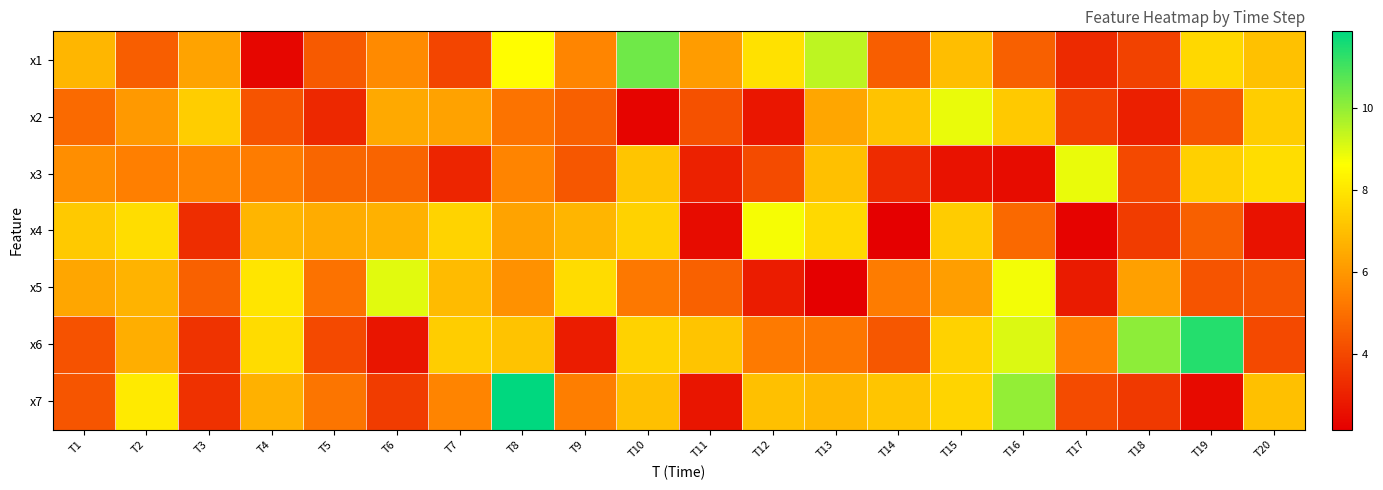

Which series has the largest range (max minus min)?

x7